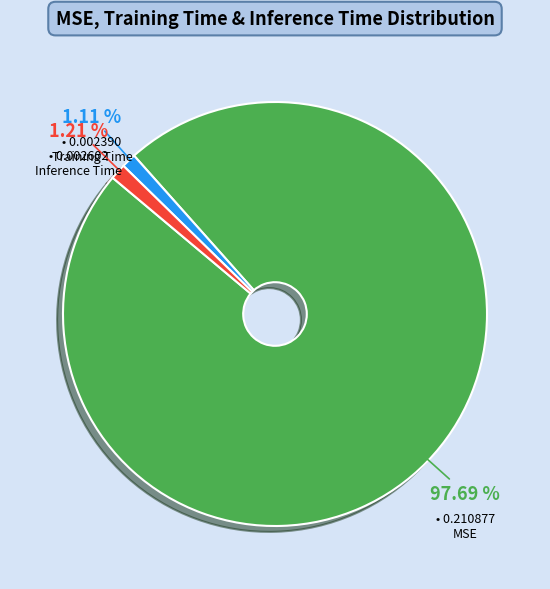

Is there a majority slice in this chart?

Yes